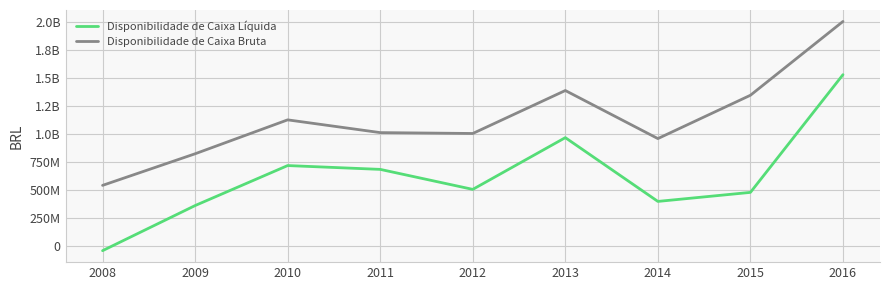

Is this an area chart (filled region under the line)?

No